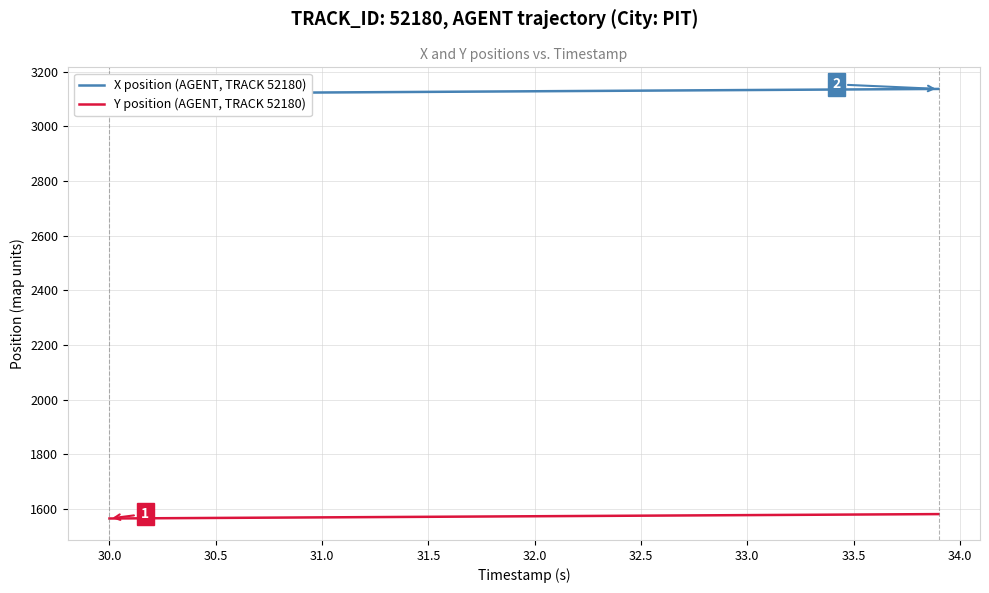

Reading left to right, extract all data points from this chart.

X position (AGENT, TRACK 52180): 3119.6	3120.1	3120.5	3121.0	3121.4	3121.9	3122.3	3122.8	3123.2	3123.7	3124.1	3124.6	3125.0	3125.5	3125.9	3126.4	3126.8	3127.3	3127.7	3128.2	3128.6	3129.1	3129.5	3129.9	3130.4	3130.8	3131.3	3131.7	3132.2	3132.6	3133.1	3133.5	3134.0	3134.4	3134.9	3135.3	3135.8	3136.2	3136.7	3137.1
Y position (AGENT, TRACK 52180): 1565.0	1565.4	1565.8	1566.2	1566.7	1567.1	1567.5	1567.9	1568.3	1568.7	1569.1	1569.5	1570.0	1570.4	1570.8	1571.2	1571.6	1572.0	1572.4	1572.8	1573.3	1573.7	1574.1	1574.5	1574.9	1575.3	1575.7	1576.2	1576.6	1577.0	1577.4	1577.8	1578.2	1578.6	1579.0	1579.5	1579.9	1580.3	1580.7	1581.1